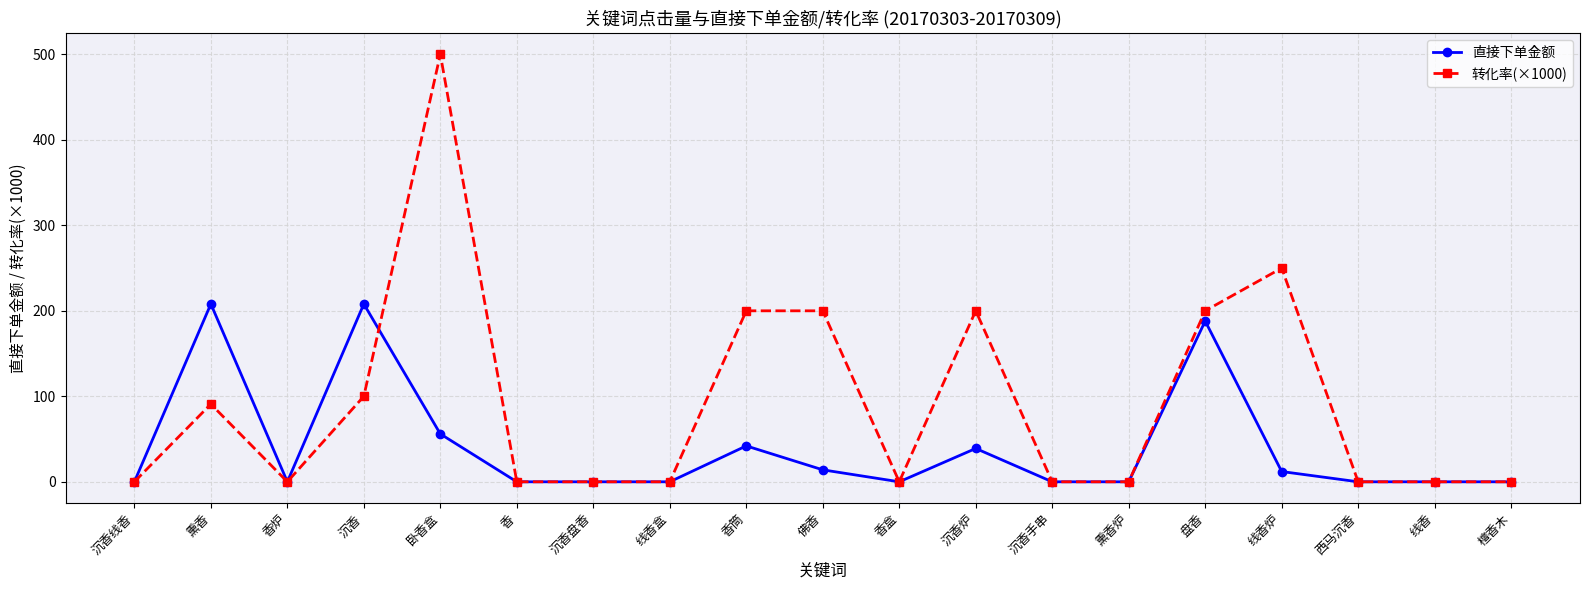

Which category has the highest value across all series?

卧香盒